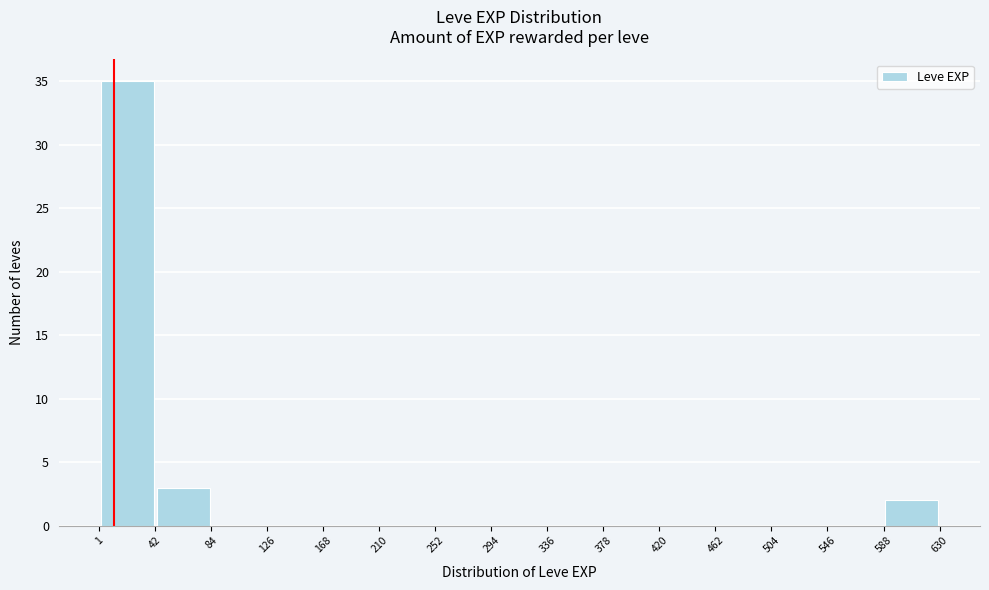

Which range on the x-axis has the tallest bar?

1 to 42